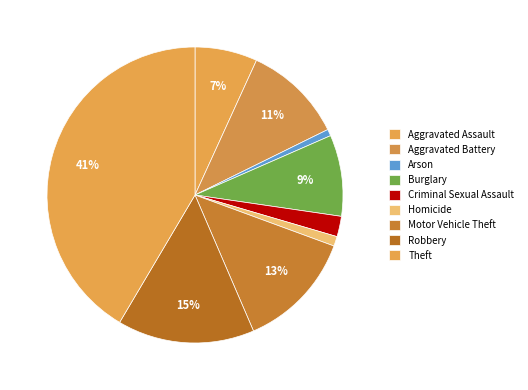

How many segments does this pie chart have?

9